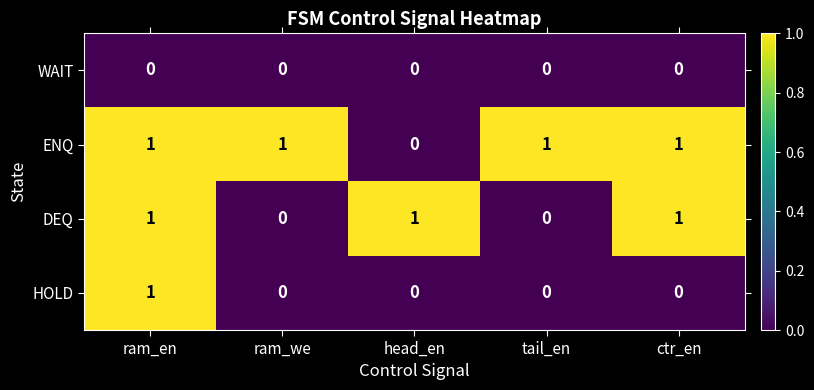

What is the spread (max minus min) of values at ram_we?

1